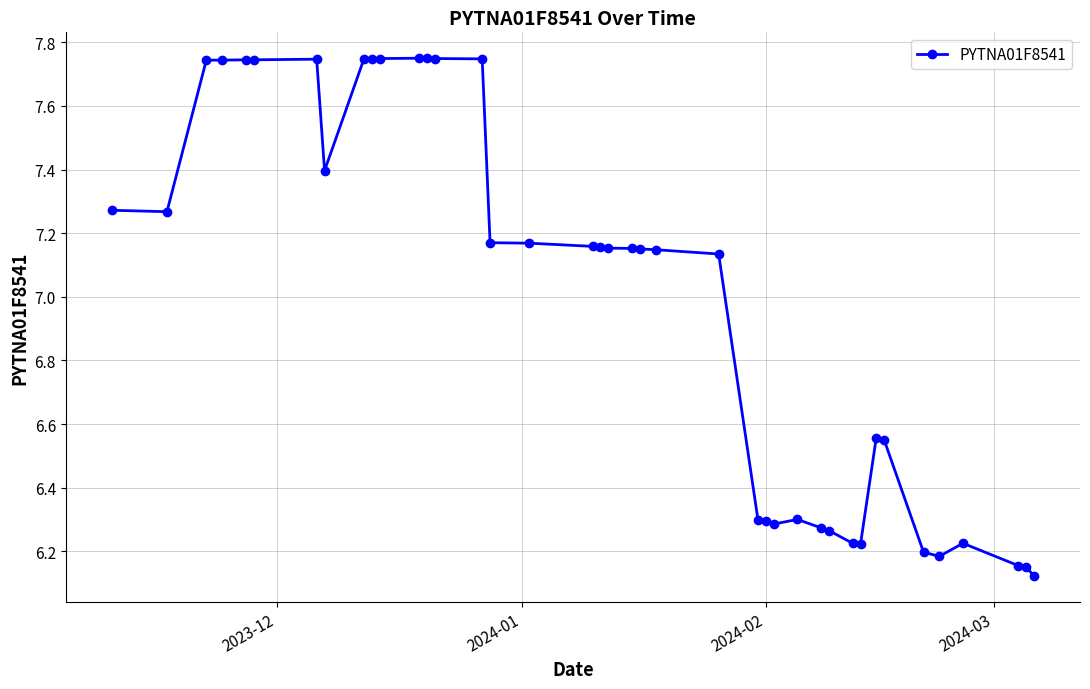

What is the average value?

7.0